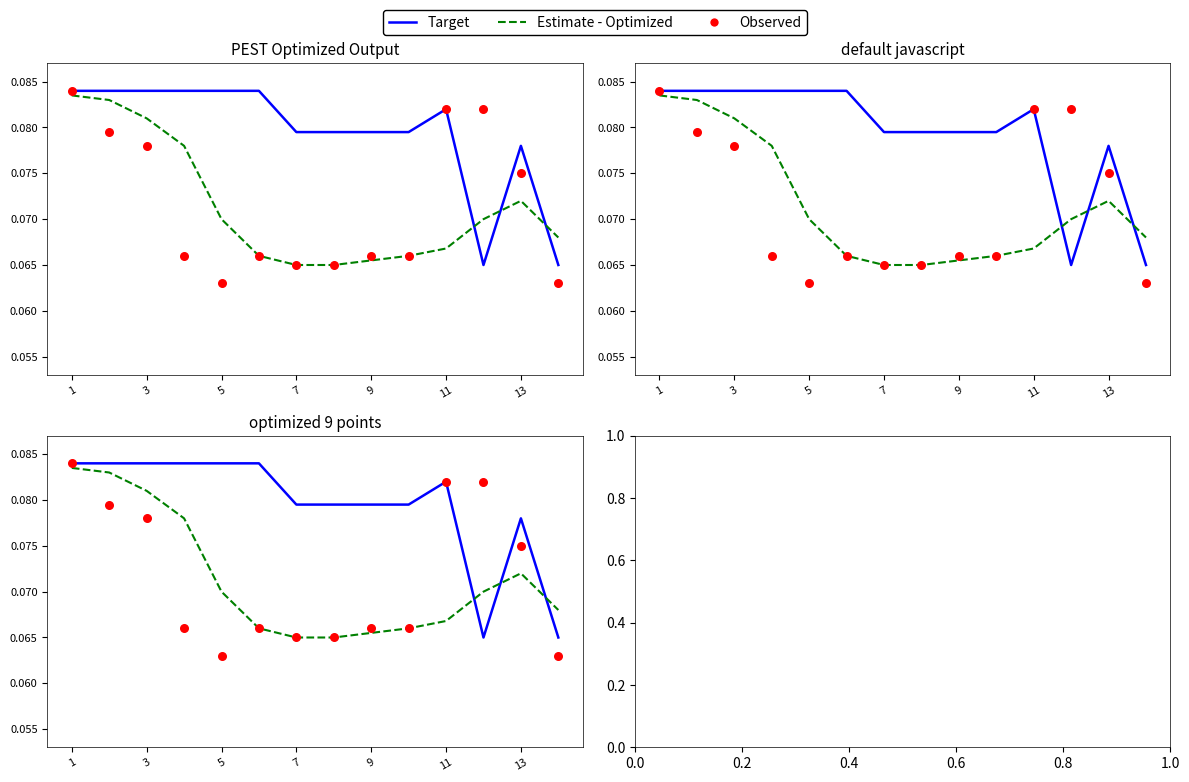

Which series contains the lowest Y value?

Observed